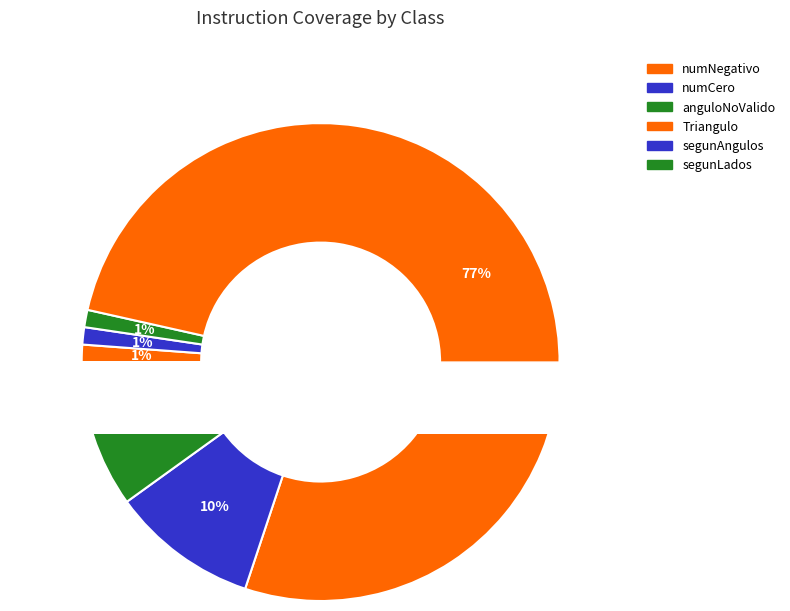

What is the majority slice?

Triangulo